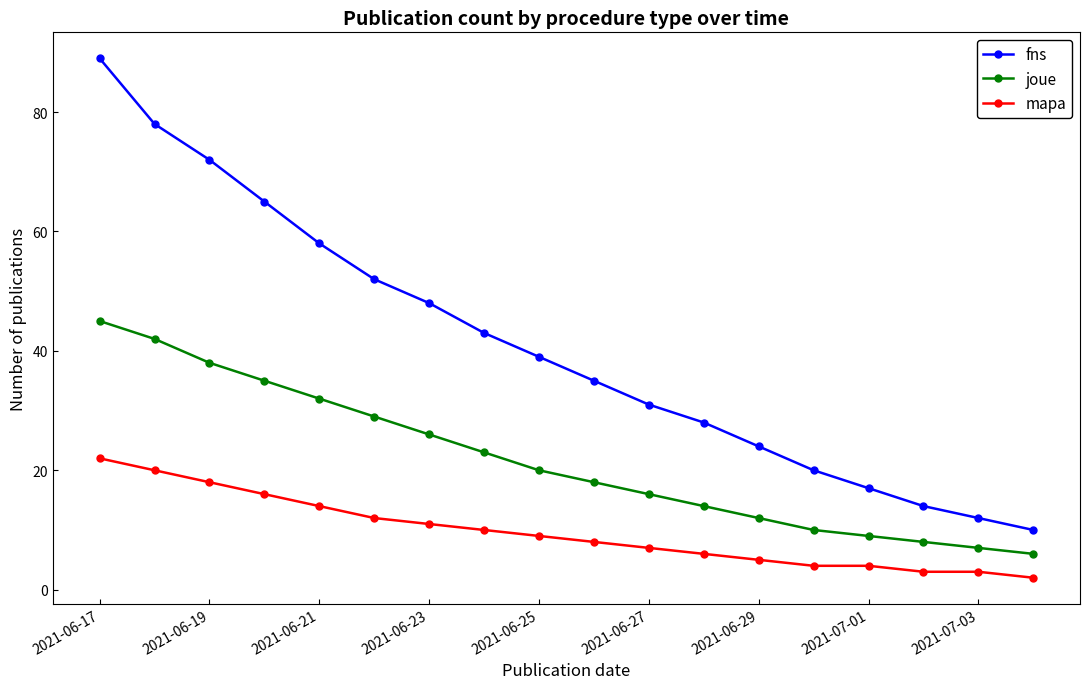

What are all the series names shown in the legend?

fns, joue, mapa